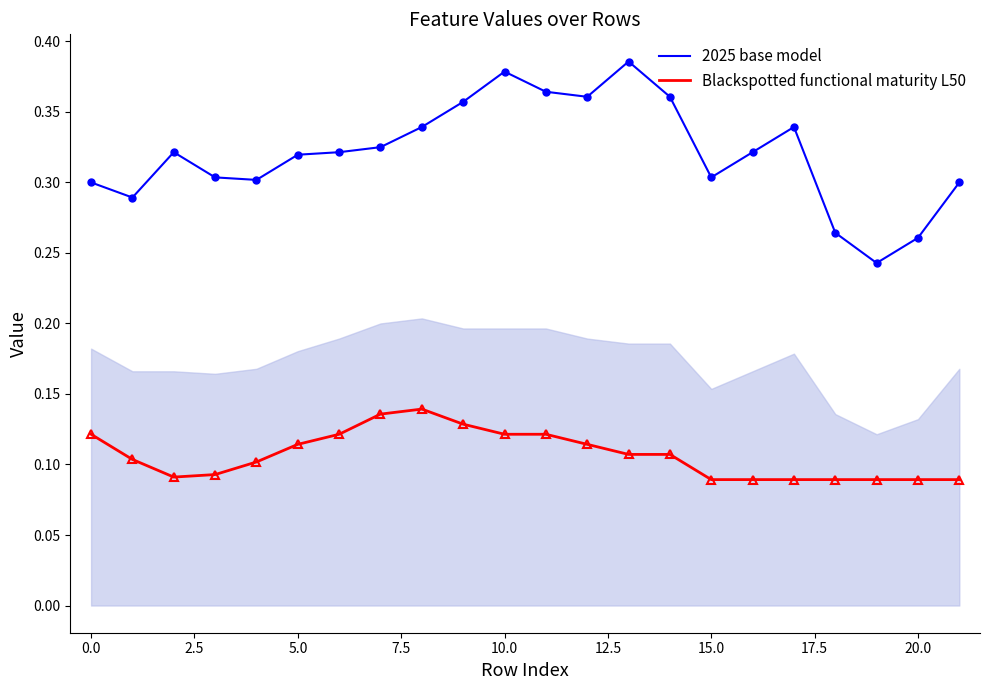

Which series has the largest total across all categories?

2025 base model